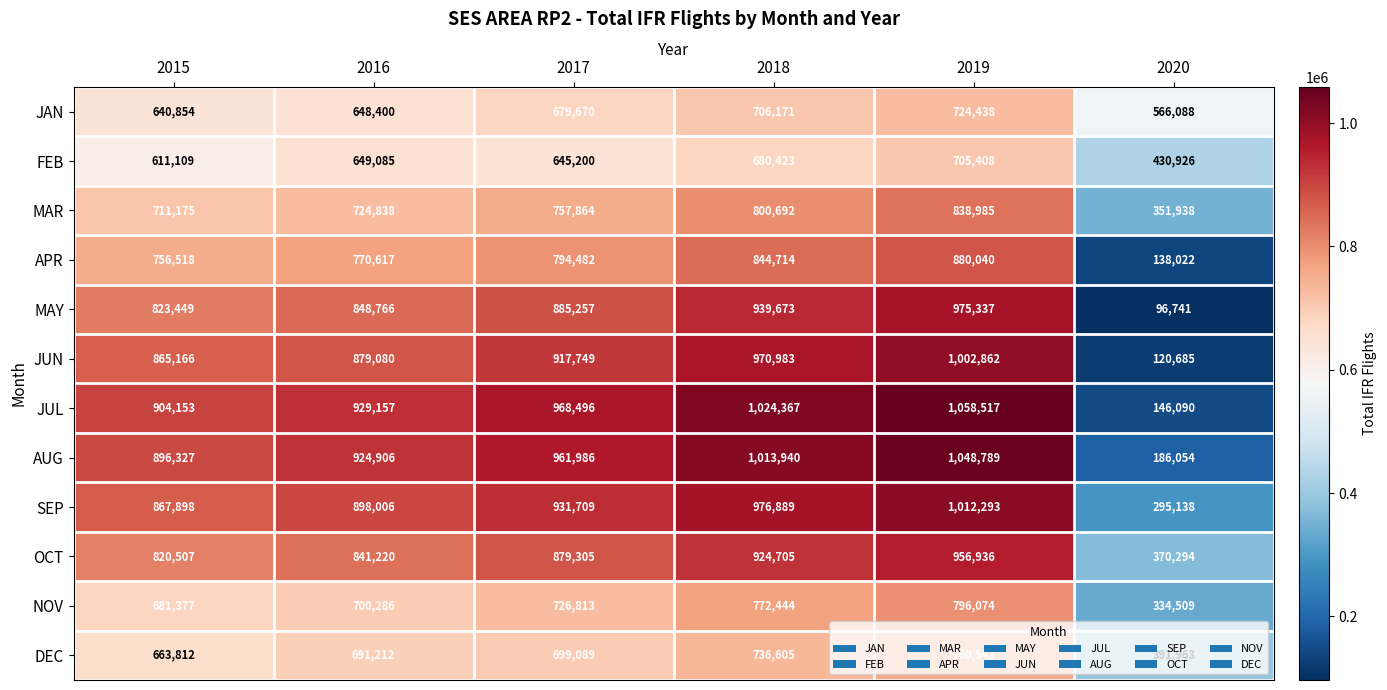

Where is AUG nearest to the value 617421?

2015